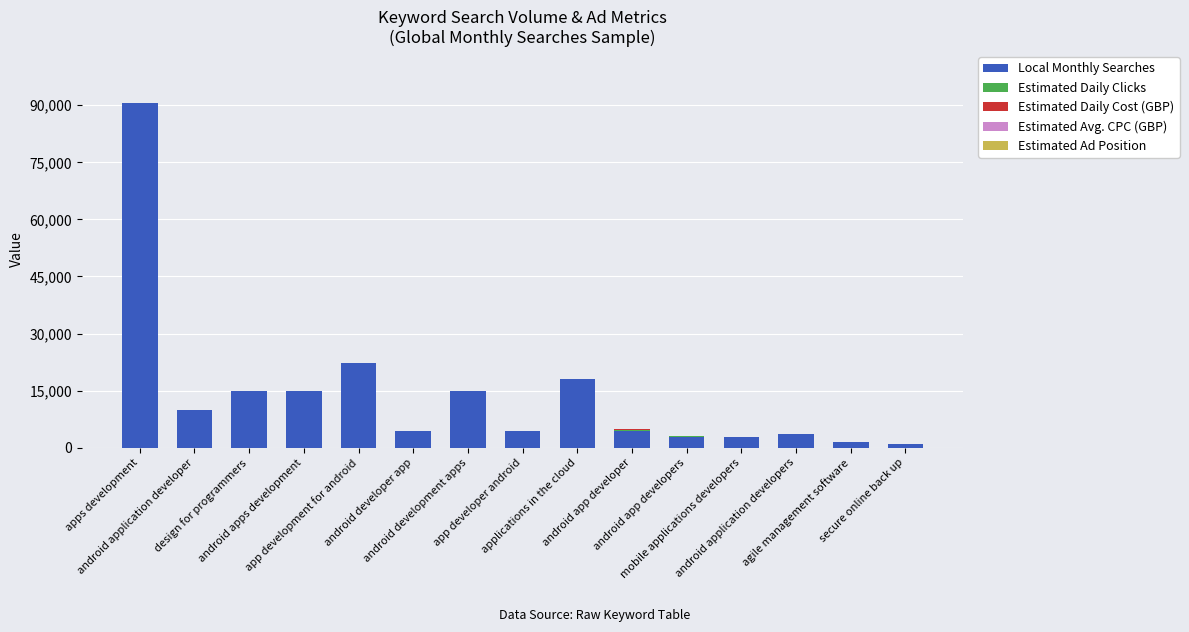

What is the highest value of the Local Monthly Searches series?

90500.0